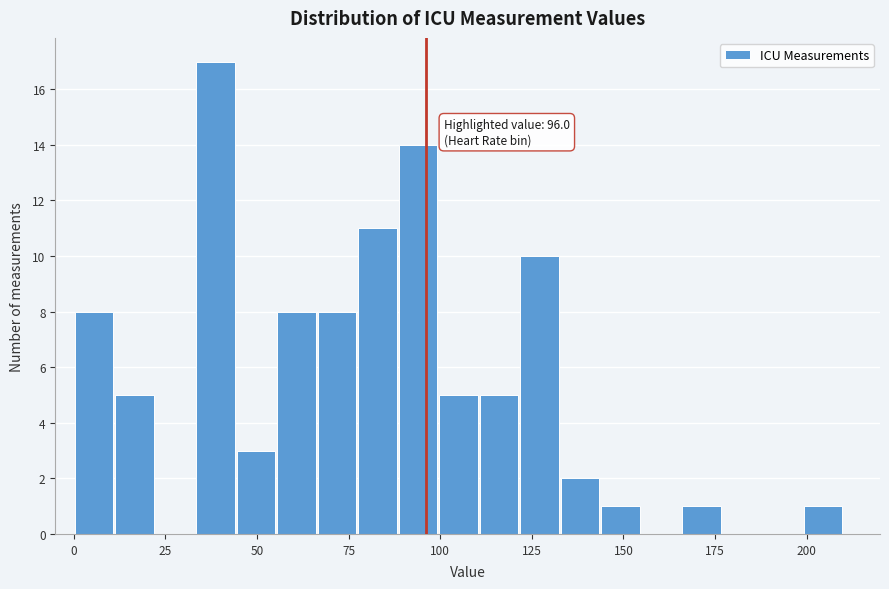

Read against the x-axis, roughly where is the centre of the tallest bar?

40